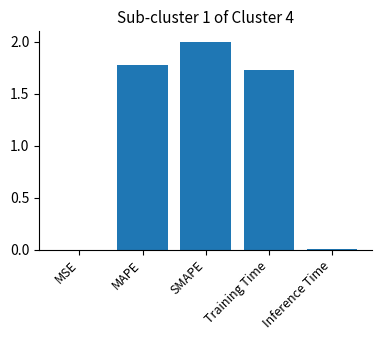

Which has a higher value, Training Time or SMAPE?

SMAPE